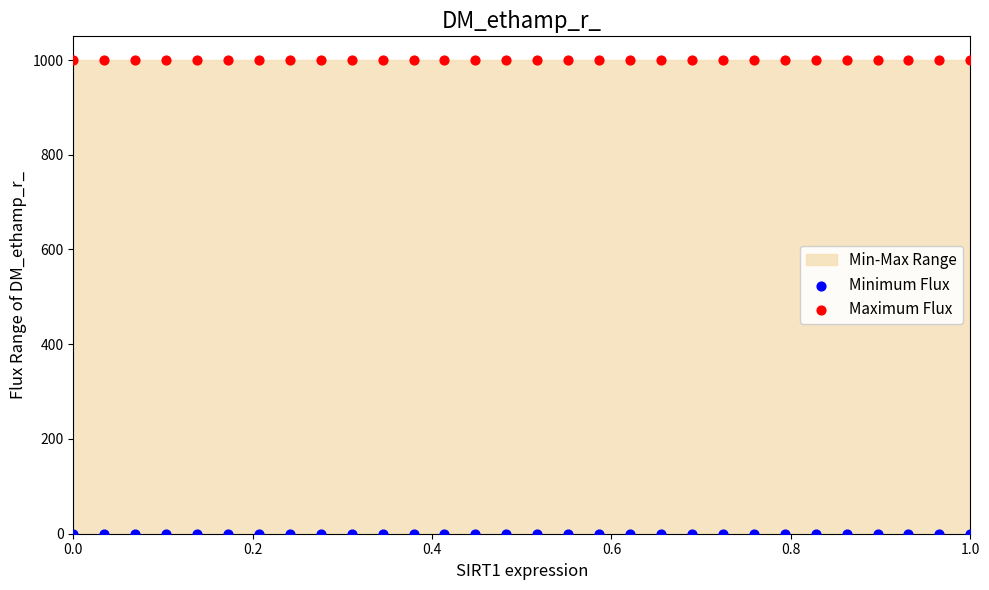

Which series reaches the maximum Y coordinate?

Maximum Flux